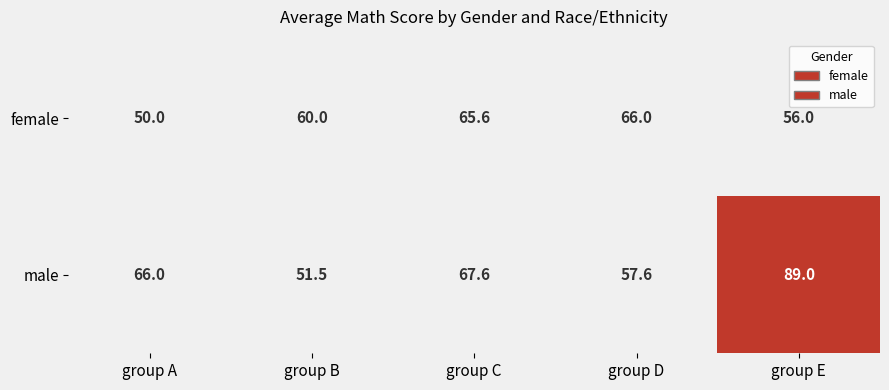

Which category has the highest value across all series?

group E